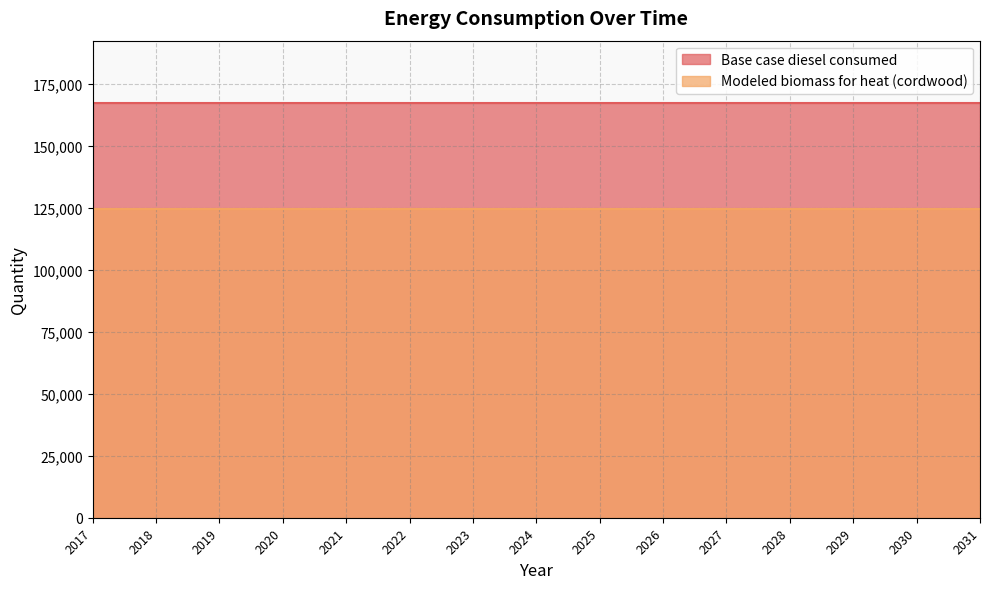

Rank the series by their maximum value, from lowest to highest.

Modeled biomass for heat (cordwood), Base case diesel consumed